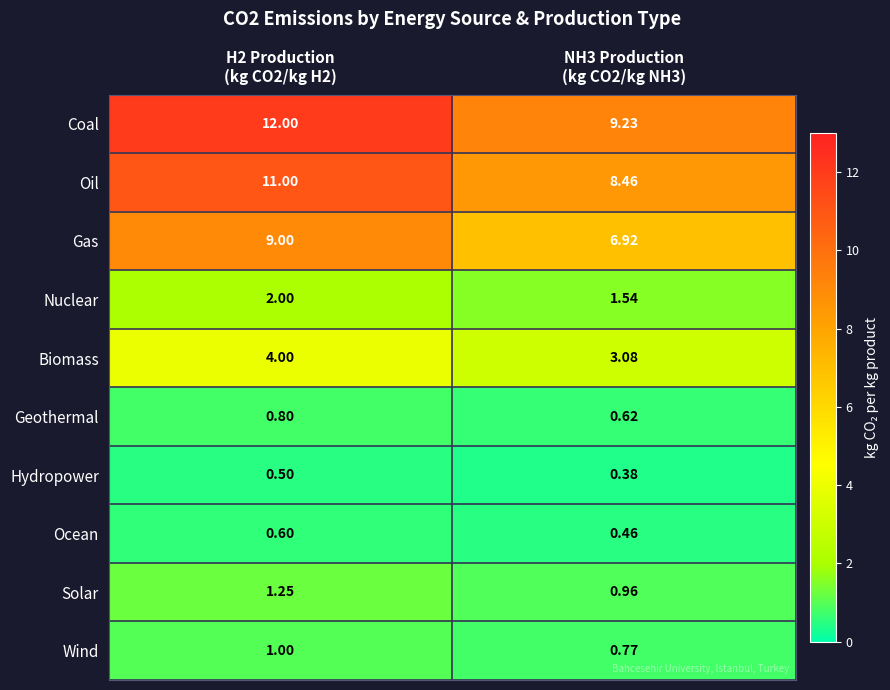

Which series has the largest total across all categories?

Coal